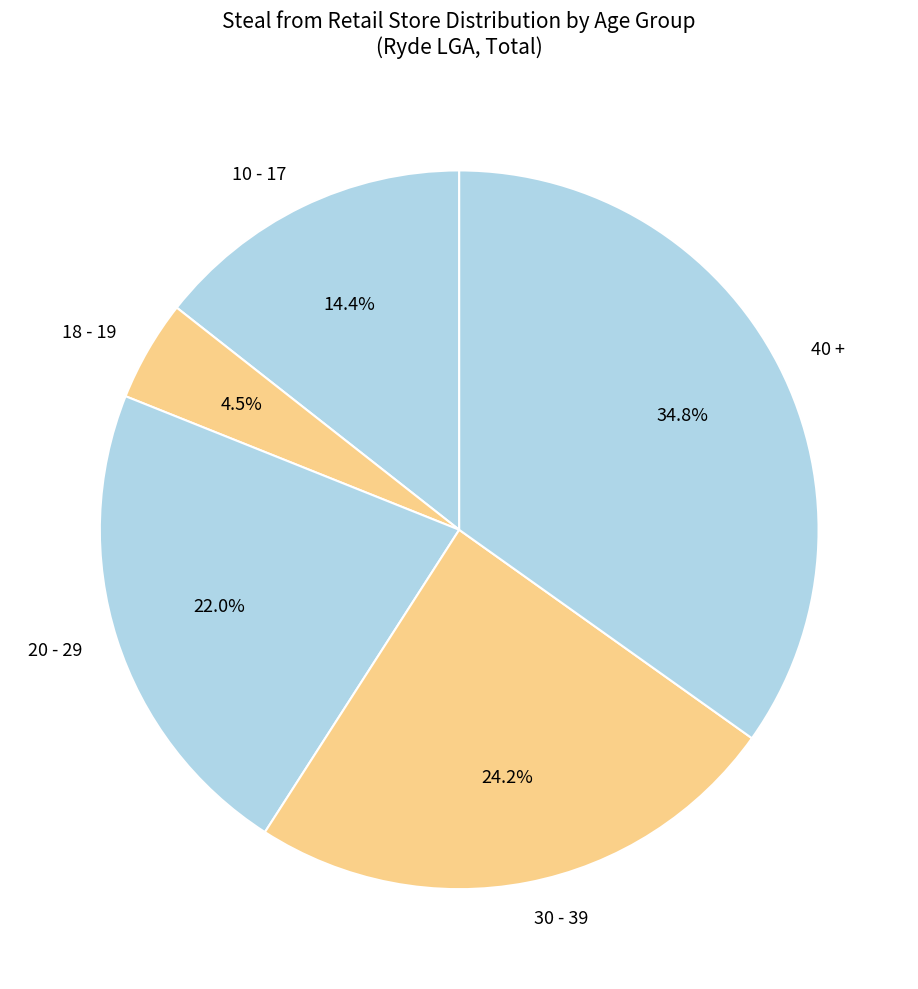

How many segments does this pie chart have?

5